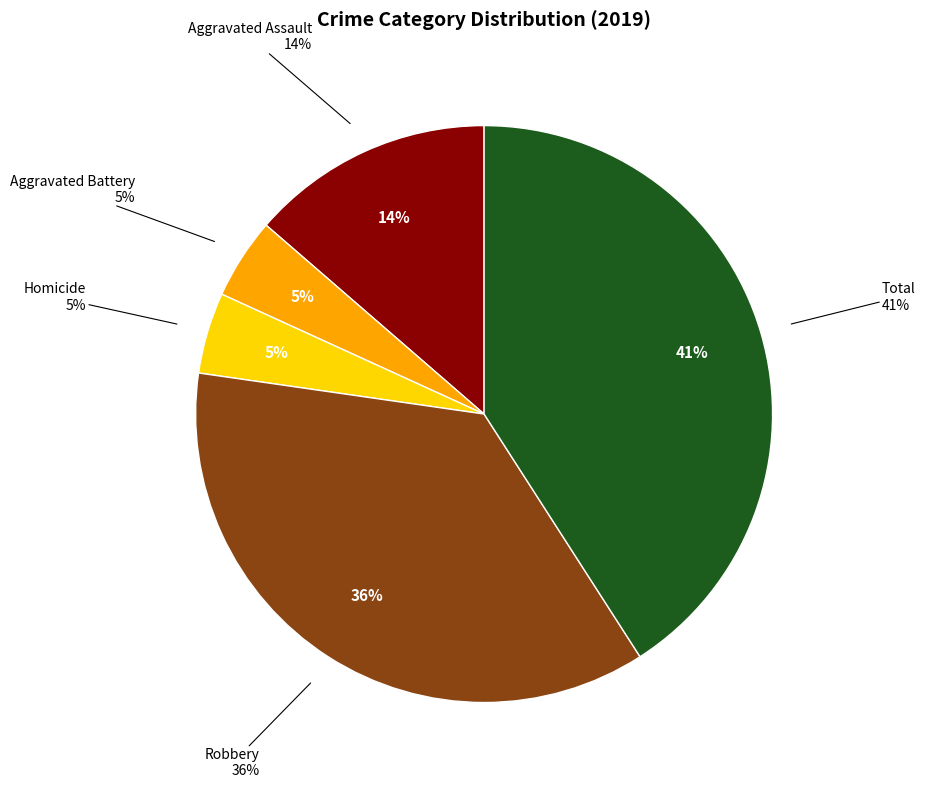

To the nearest percent, what portion does Aggravated Battery represent?

5%